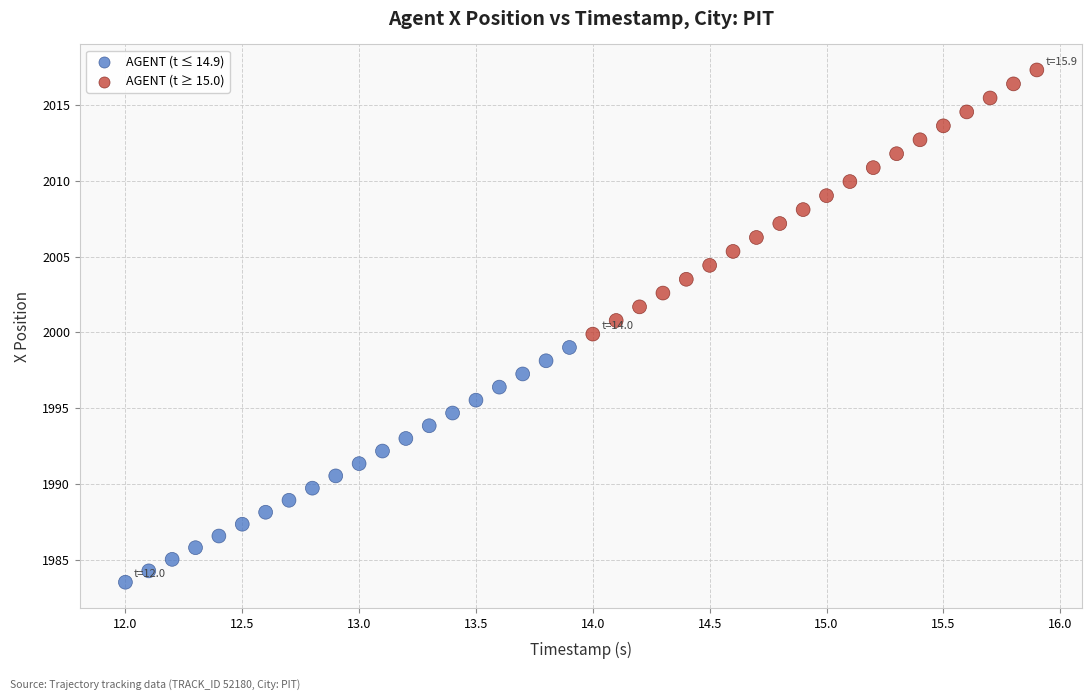

Which series contains the highest Y value?

AGENT (t ≥ 15.0)